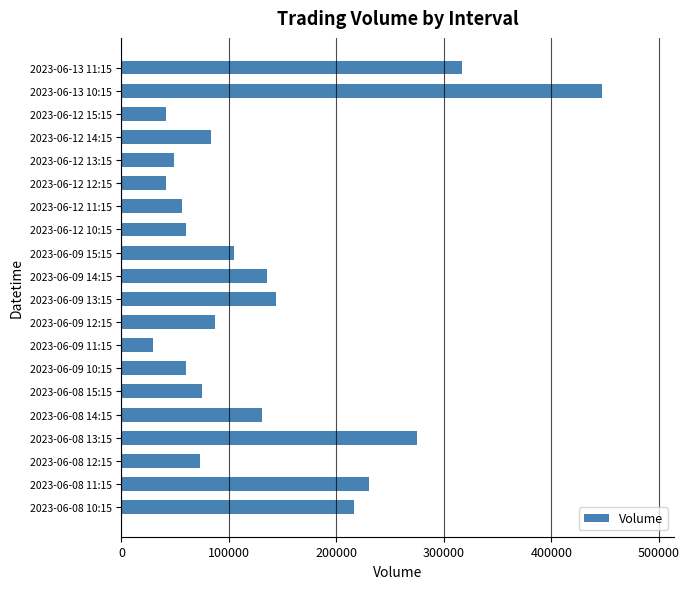

The value at 2023-06-09 11:15 is 29695. True or false?

True